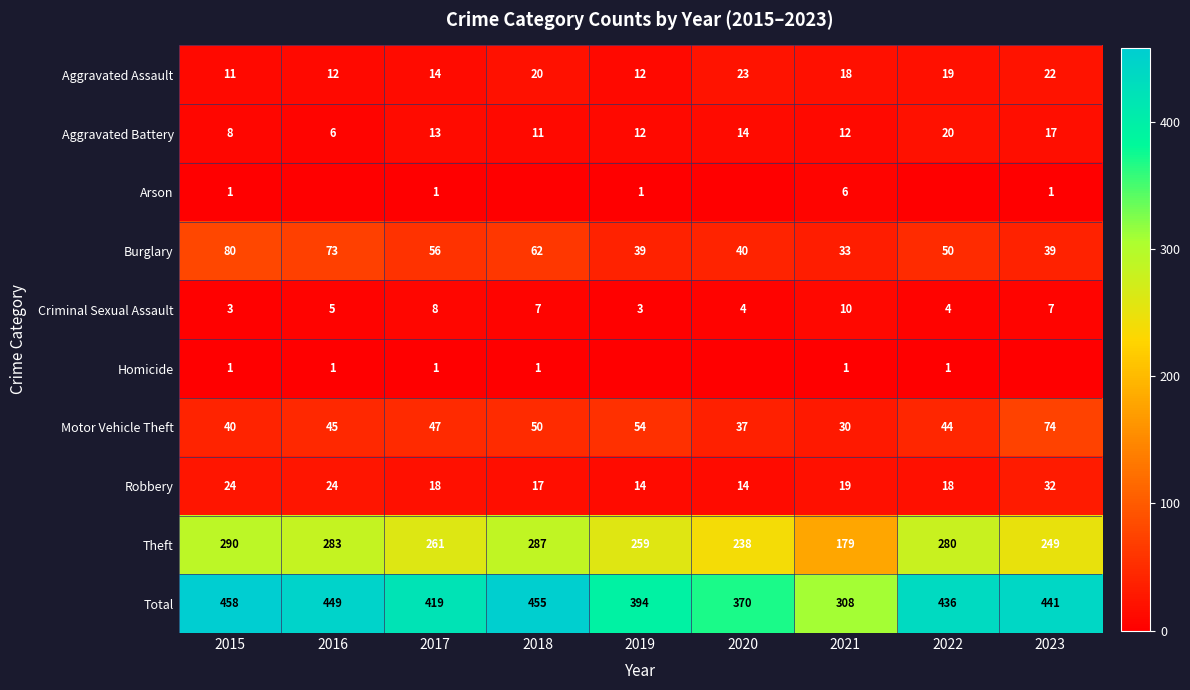

The value of Theft at 2022 is 114. True or false?

False